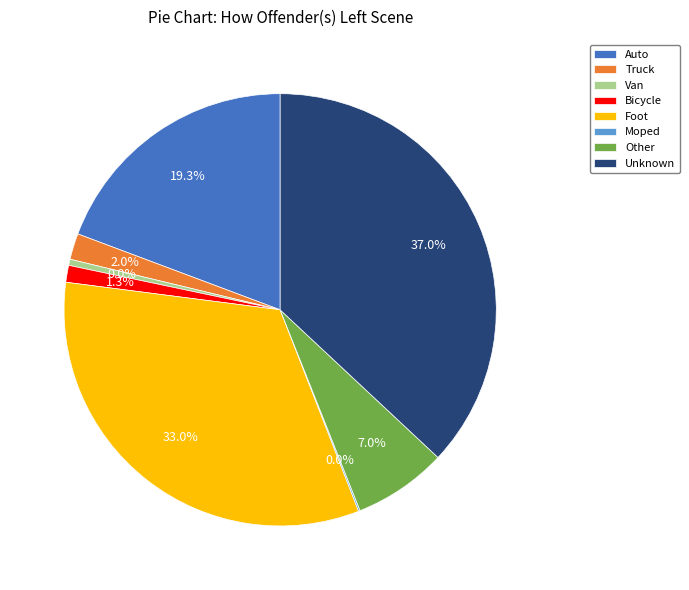

Is it true that Van is 0% of the pie?

True